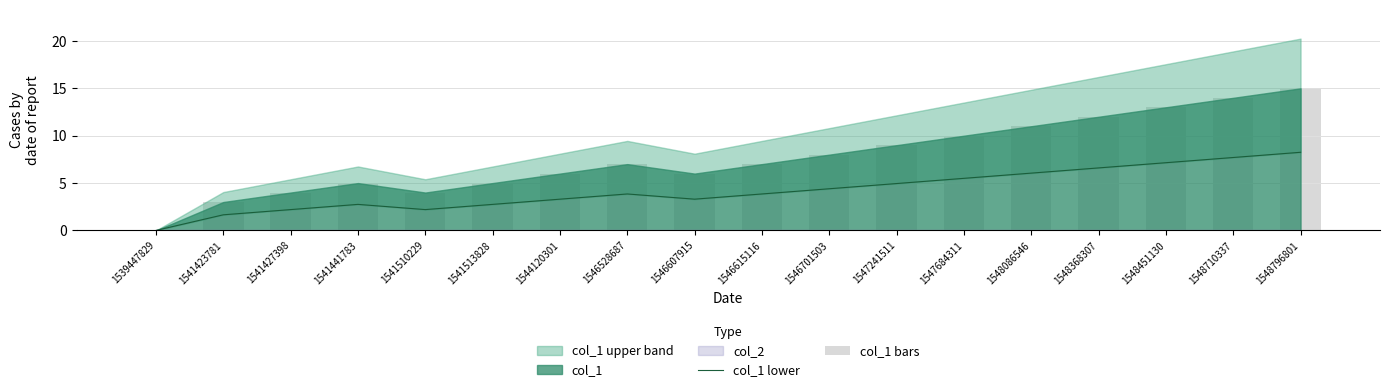

What is the average value of the col_1 bars series?

7.7